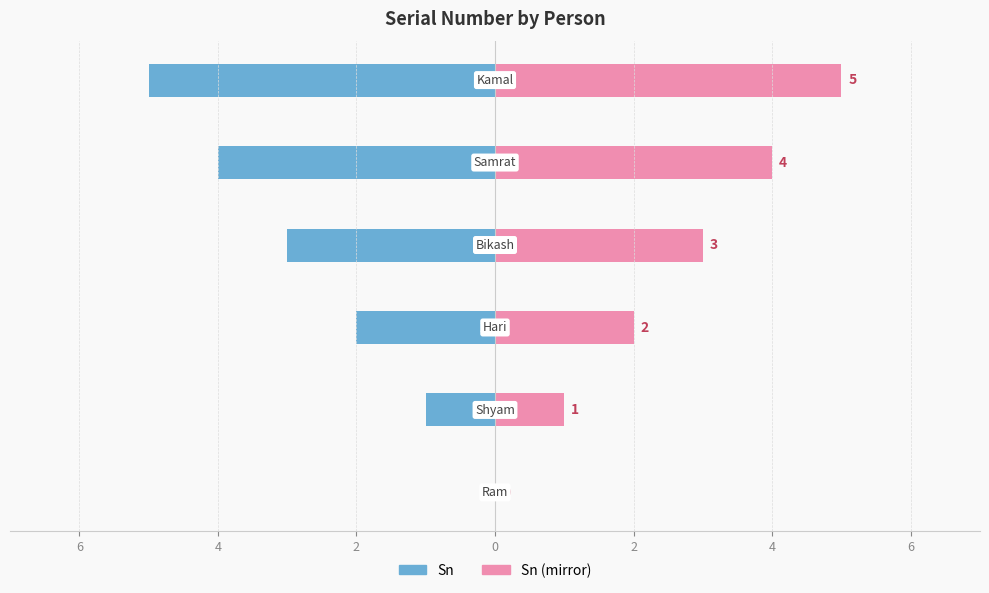

How many Sn values are between -4 and -1?

4